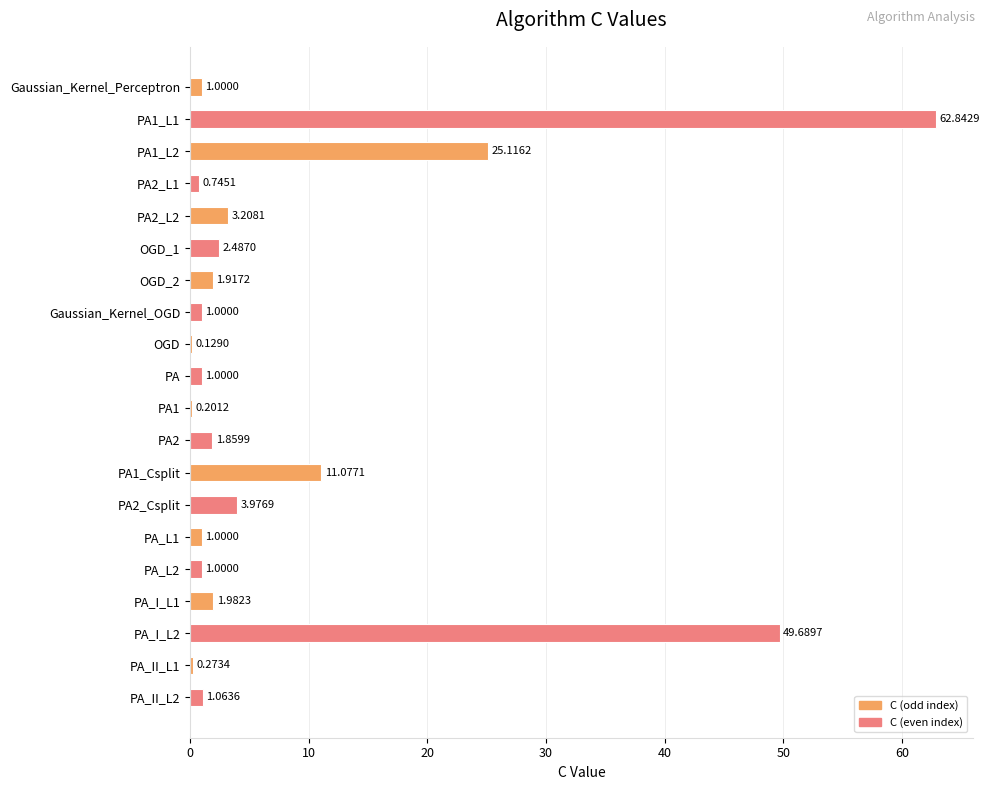

What is the sum of all values?

171.6